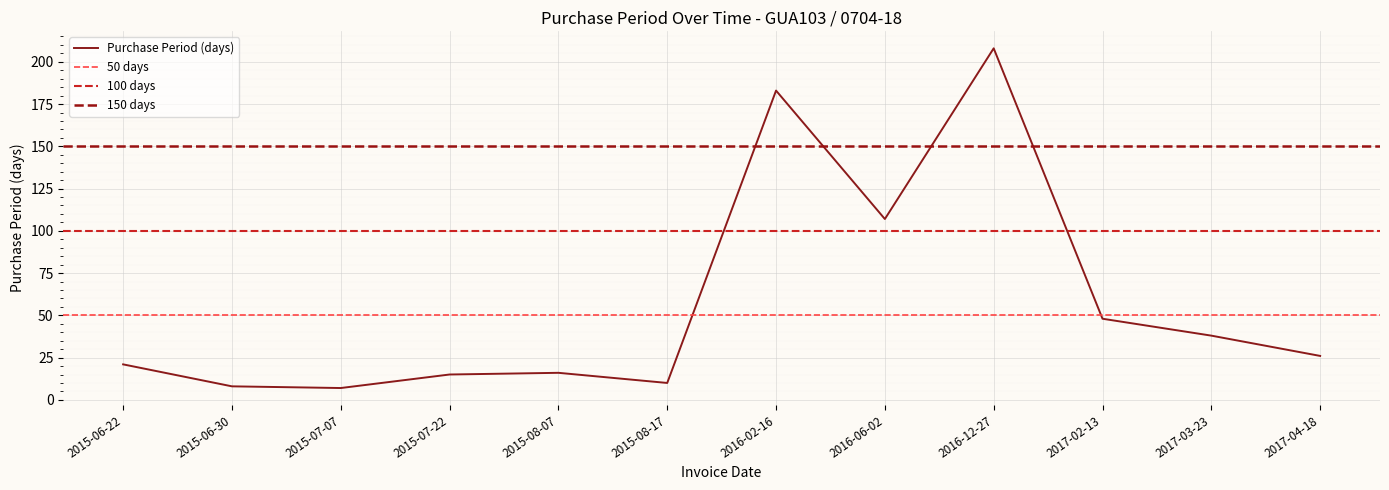

What is the change in value from 2015-06-22 to 2015-07-22?

-6